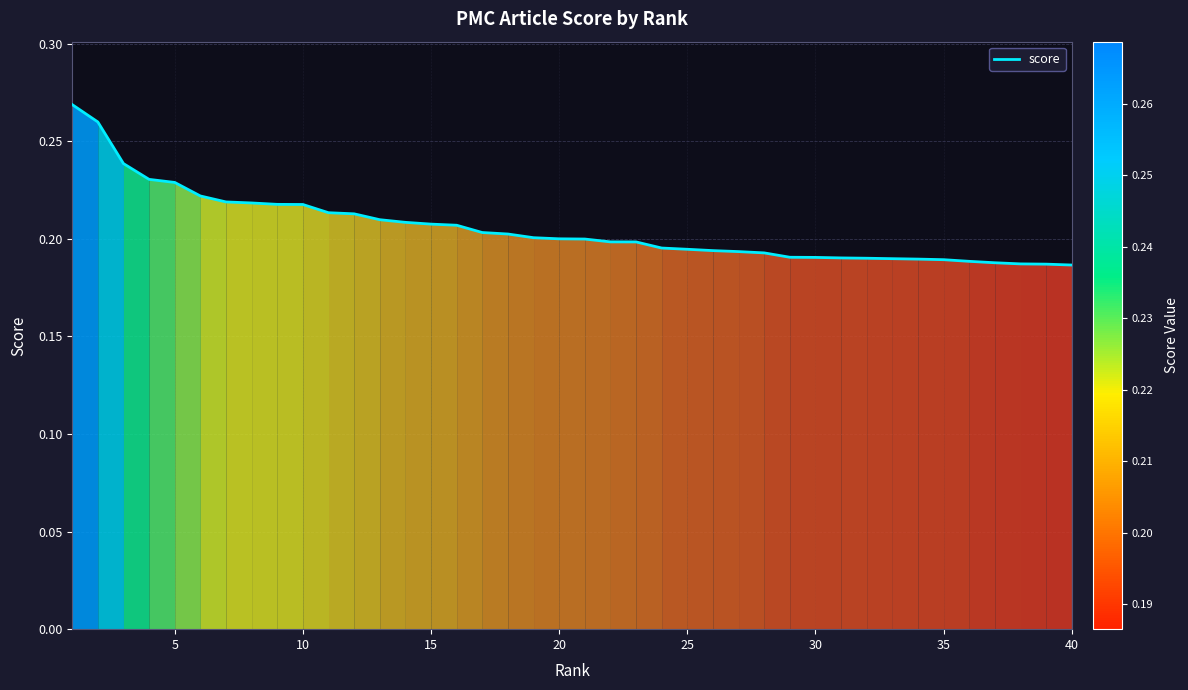

How many lines are shown in the chart?

1